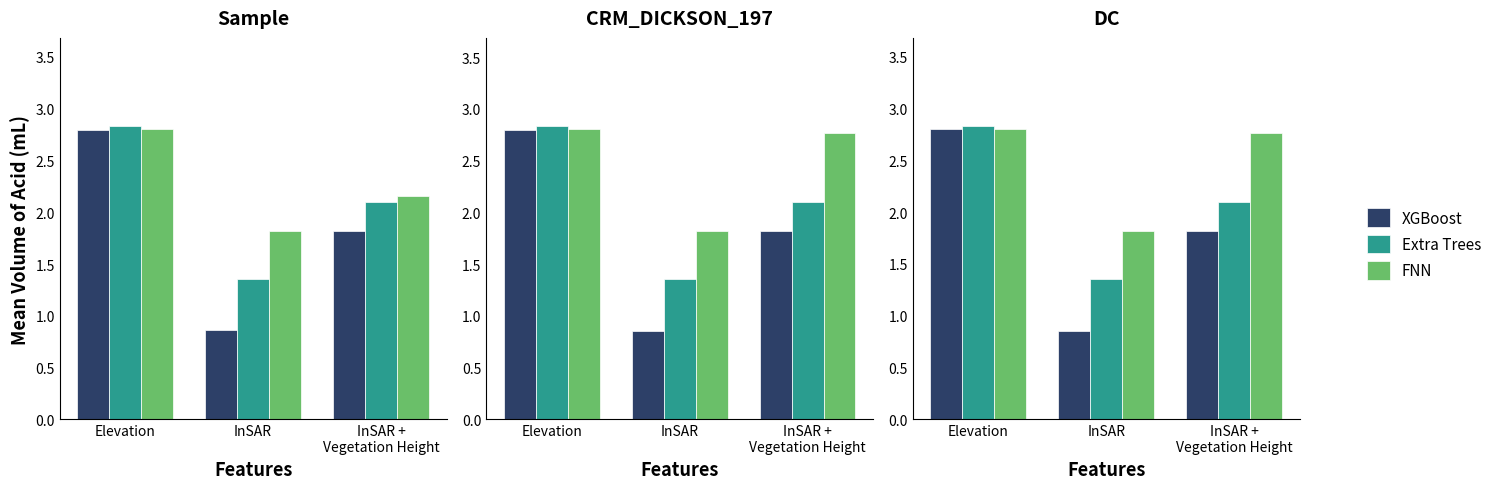

At which category is the sum across all series the highest?

Elevation